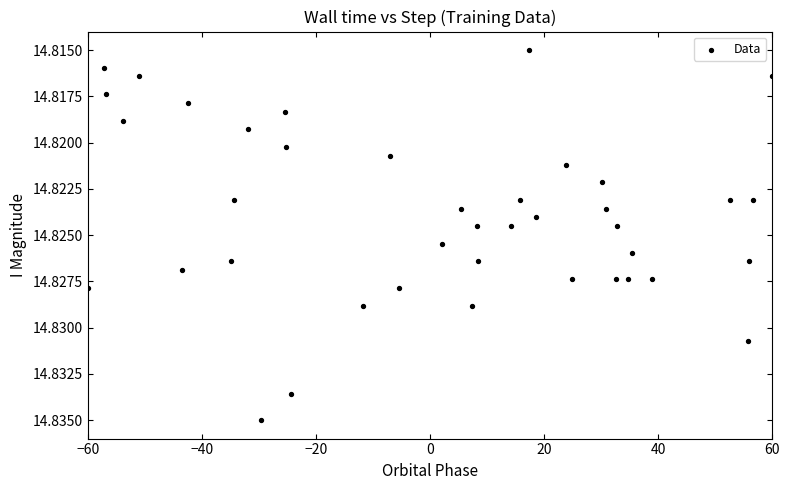

What is the range of X values (max minus min)?

120.0